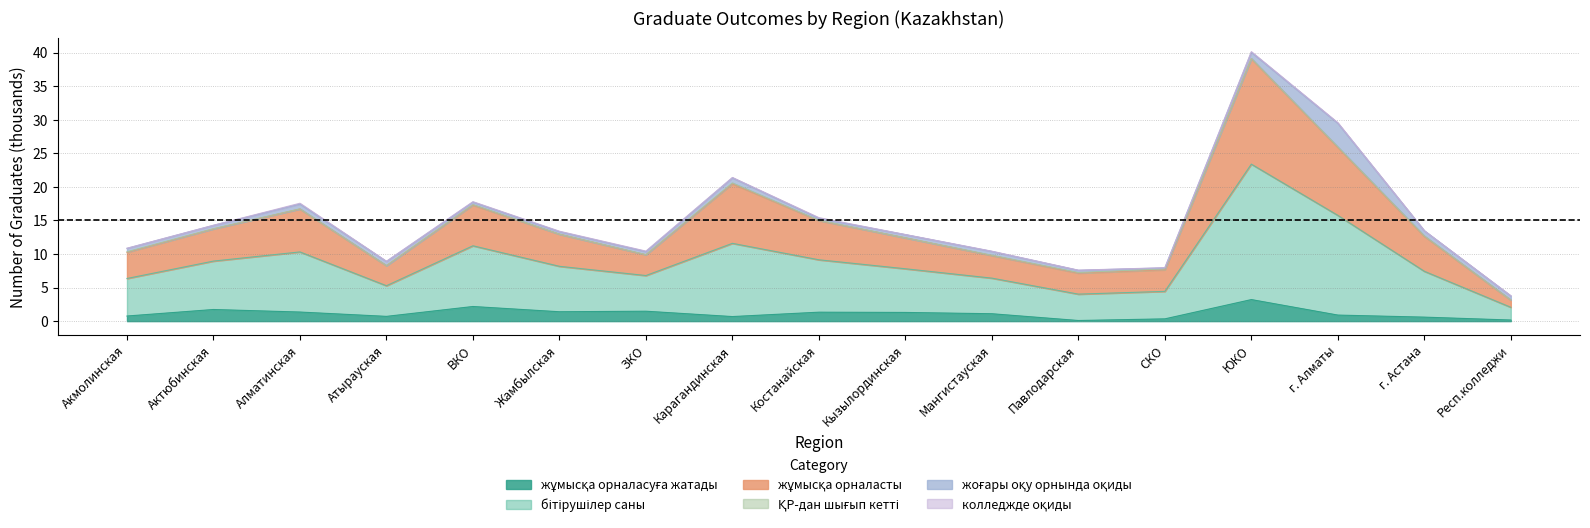

What is the difference between the maximum and minimum values in the жұмысқа орналасуға жатады series?

3.1